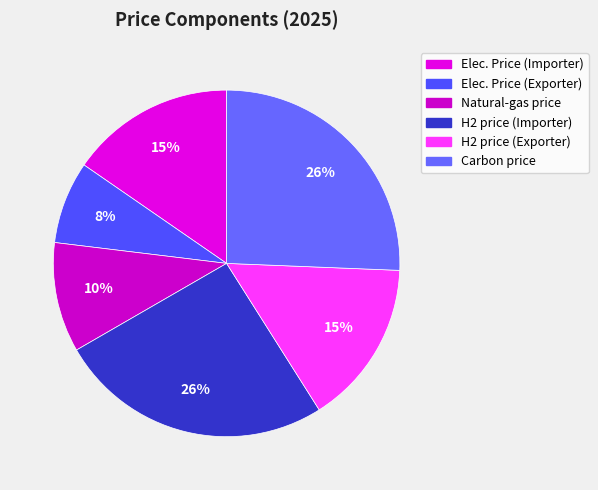

Is Carbon price the majority of the pie?

No